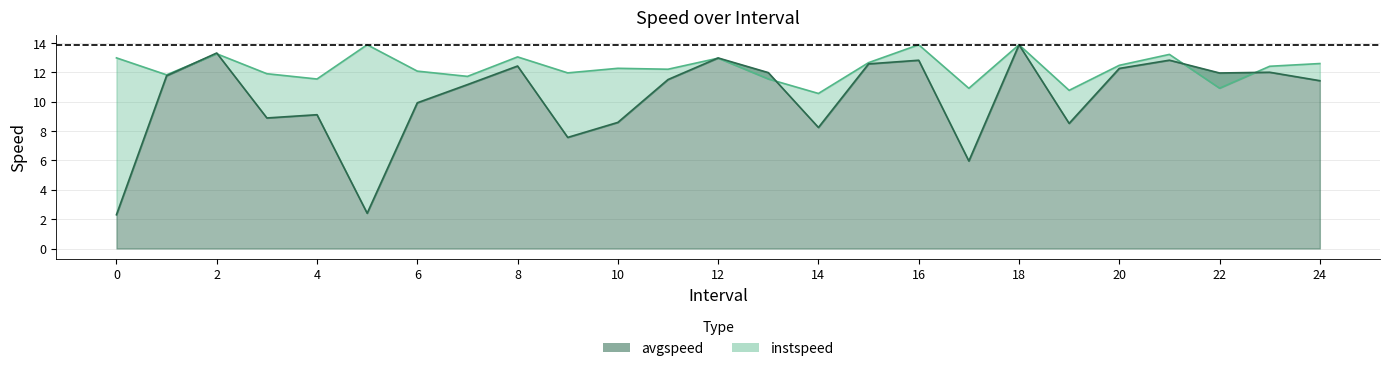

What position from the left is 8.0?

9